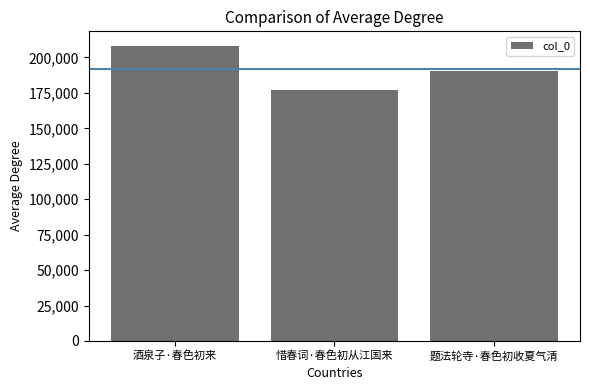

How many bars are there in total?

3